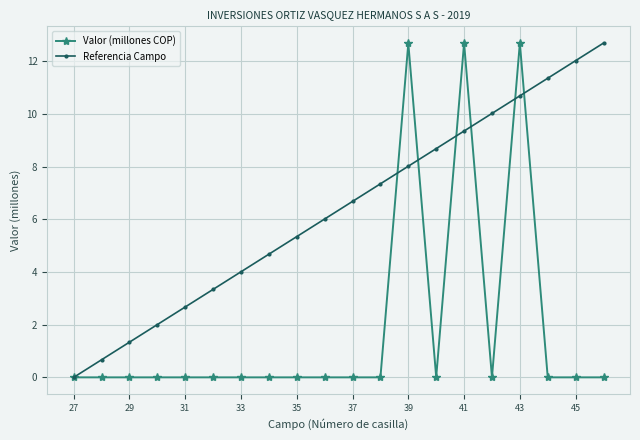

How many lines are shown in the chart?

2